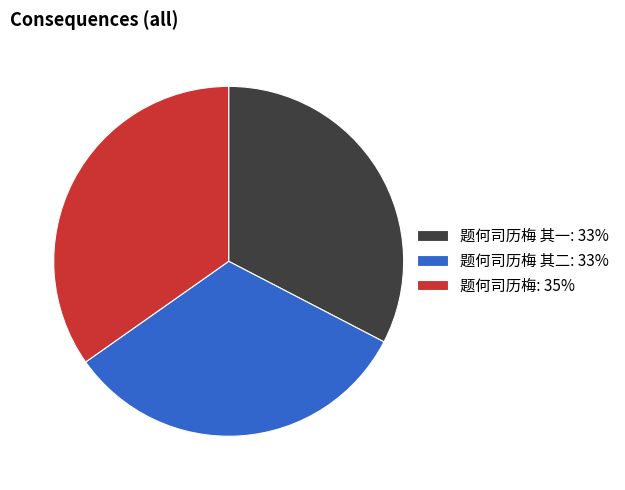

True or false: 题何司历梅 其二: 33% accounts for 33% of the total.

True